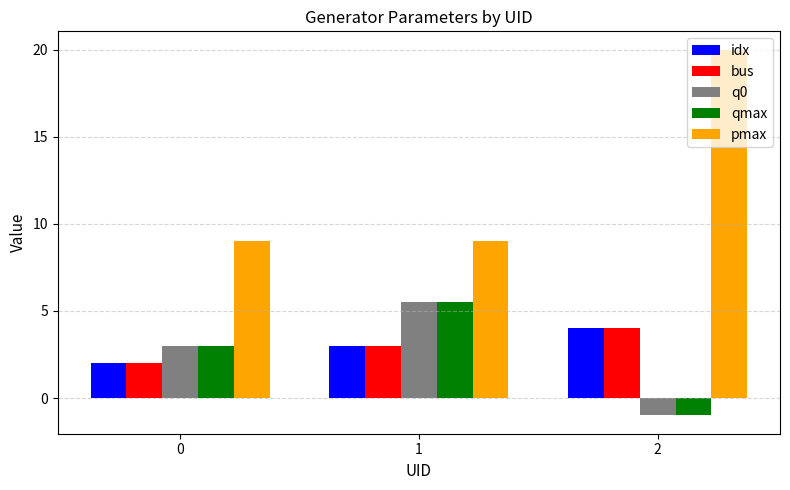

At which label does qmax reach its peak?

1